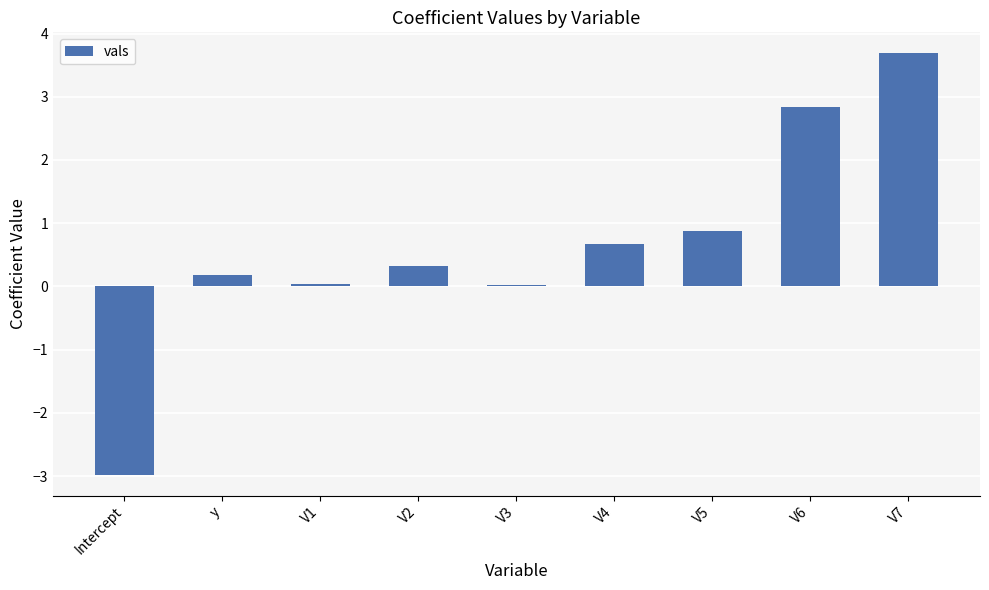

What value does the data have at V6?

2.8